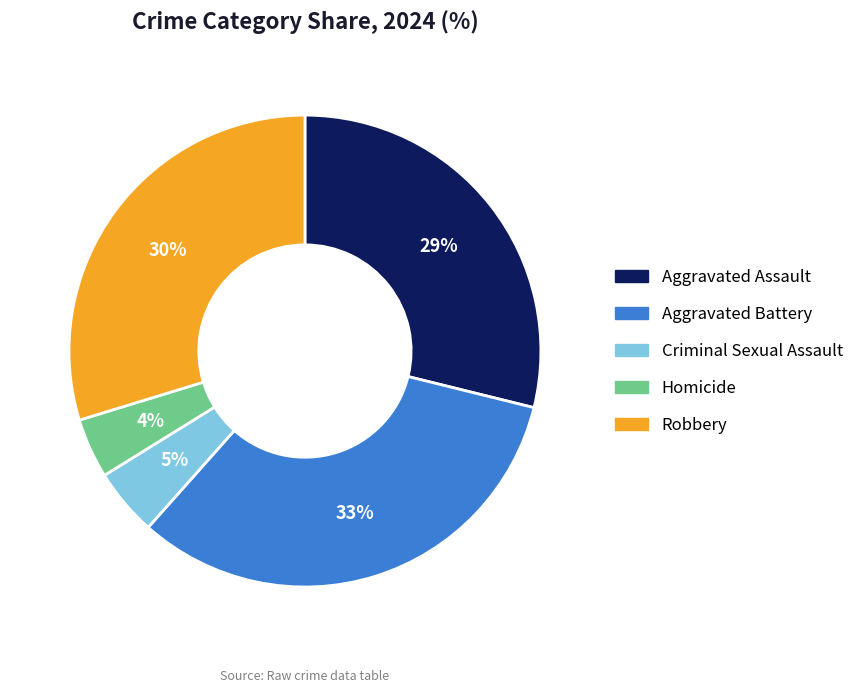

Does Criminal Sexual Assault account for over 50% of the chart?

No